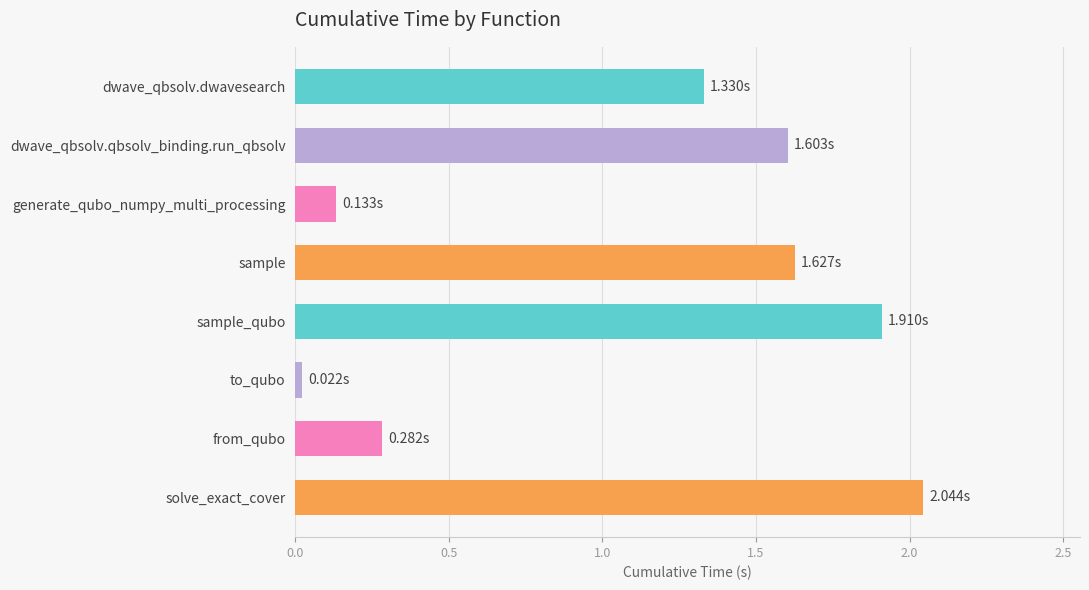

List the labels in order of value, largest first.

solve_exact_cover, sample_qubo, sample, dwave_qbsolv.qbsolv_binding.run_qbsolv, dwave_qbsolv.dwavesearch, from_qubo, generate_qubo_numpy_multi_processing, to_qubo